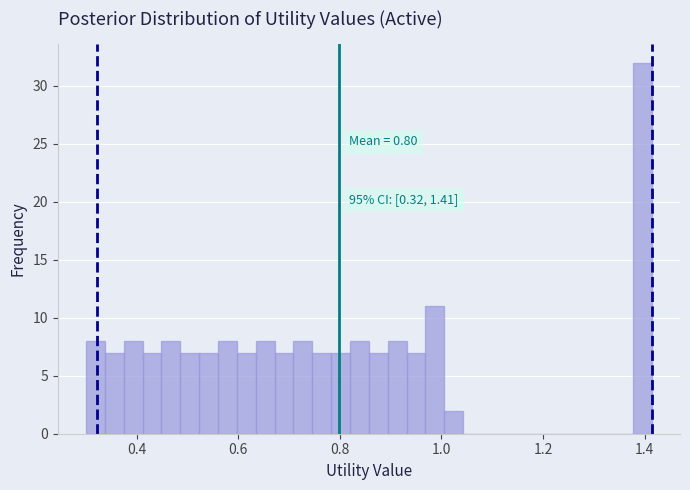

Around what value on the x-axis is the tallest bar? Give the approximate position of its centre, as read against the axis.

1.40